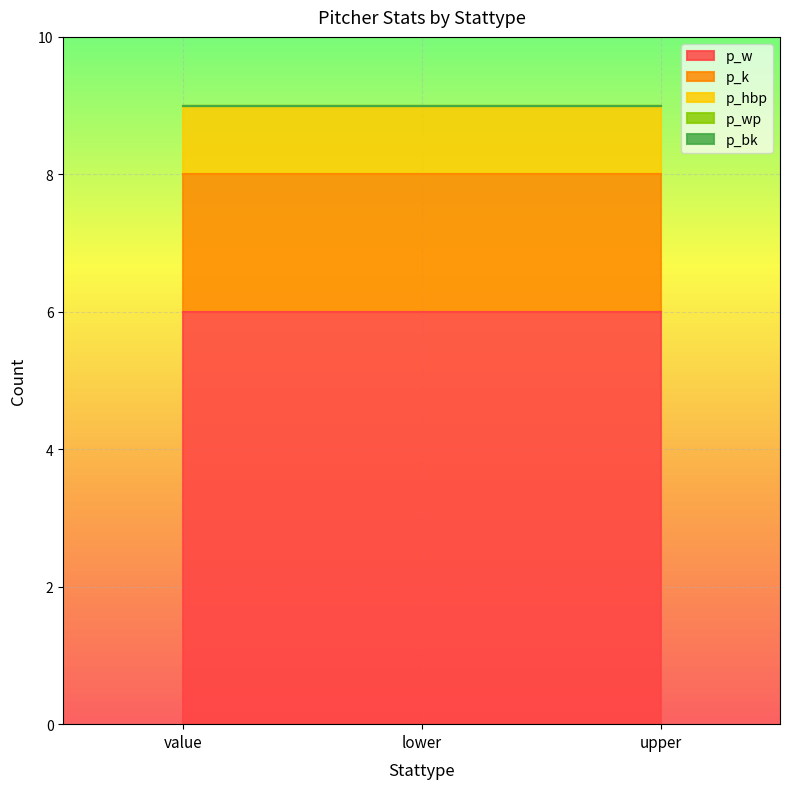

What is the spread (max minus min) of values at upper?

6